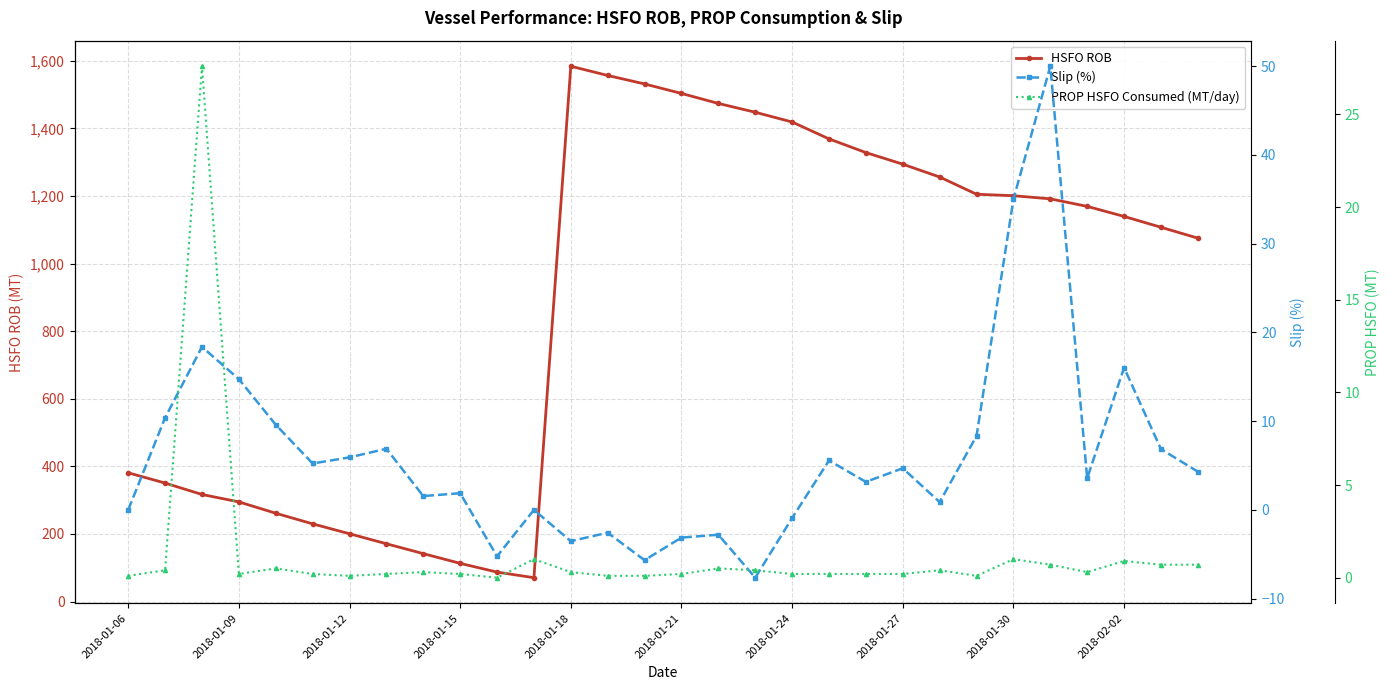

What is the sum of the Slip (%) values at 2018-01-06 and 13?

-2.6